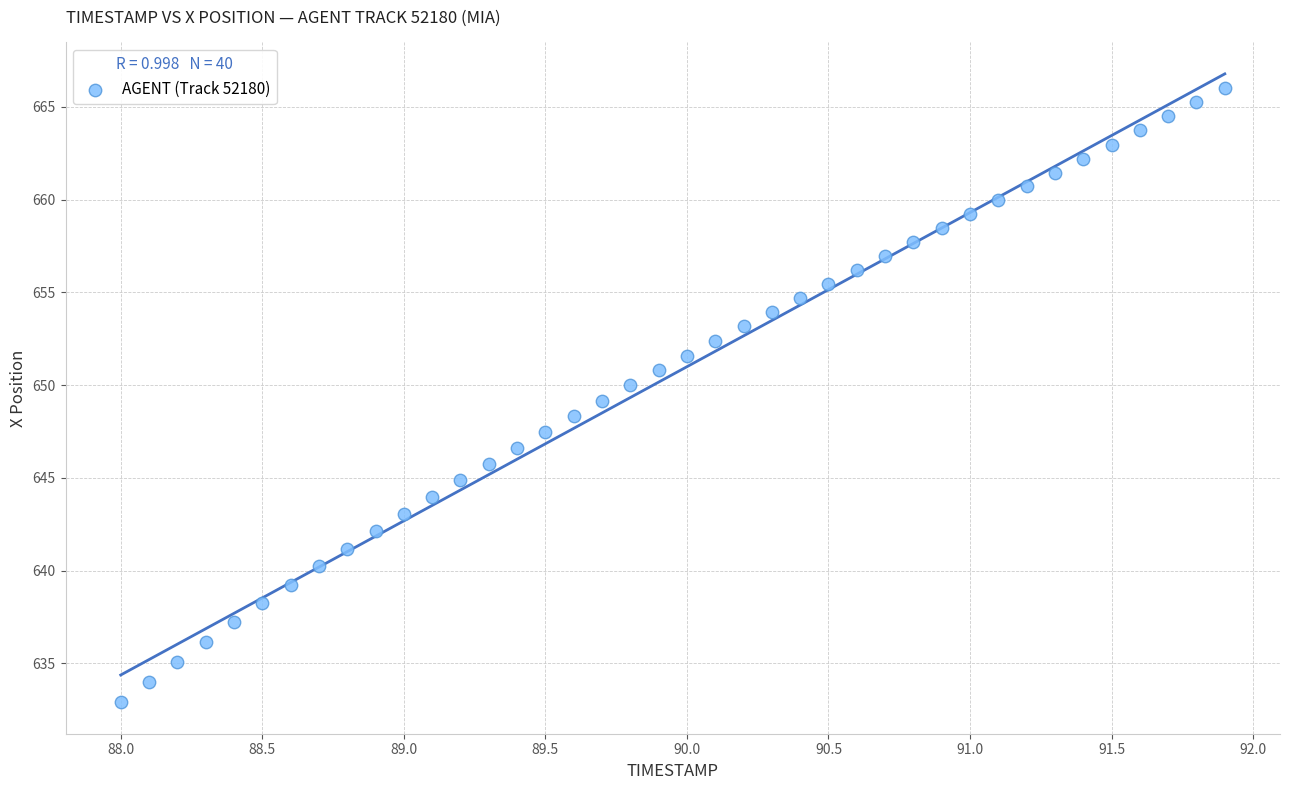

What is the range of X values (max minus min)?

3.9